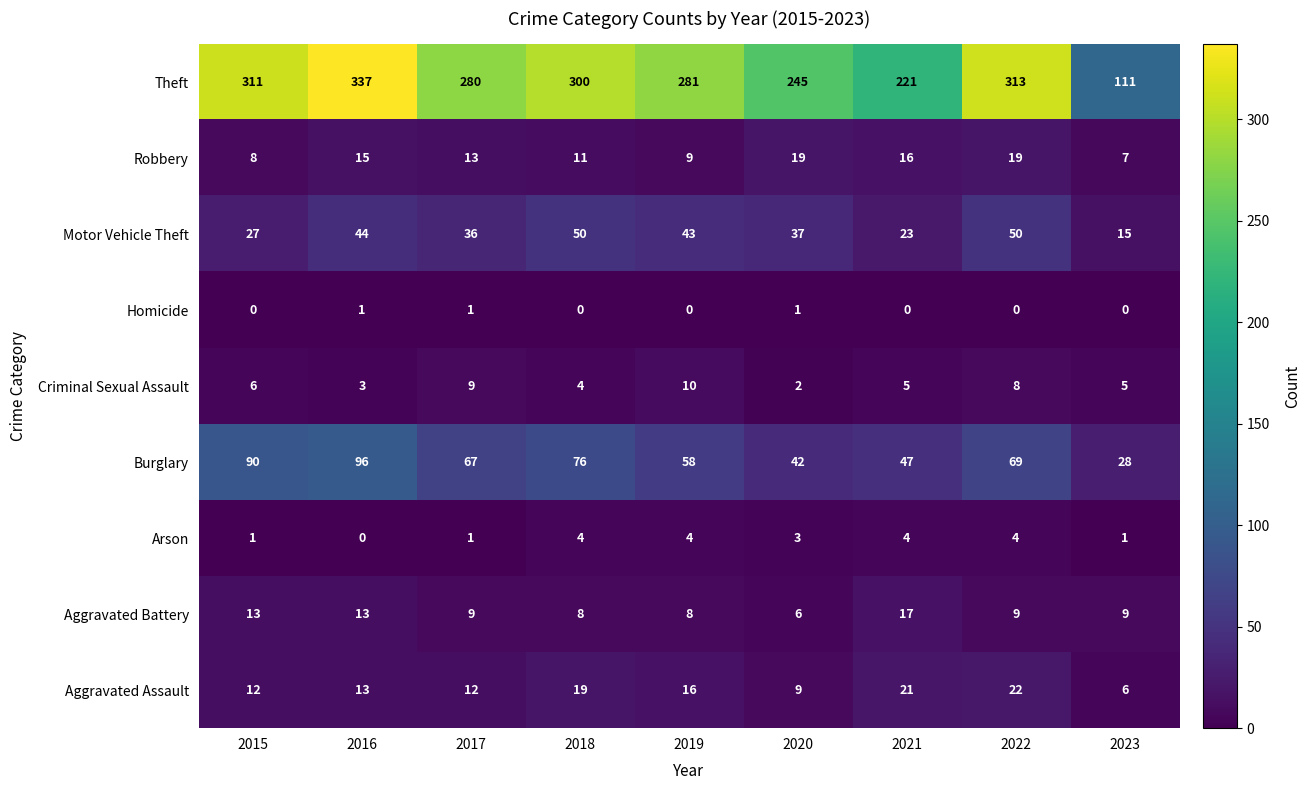

What is the difference between the second highest and second lowest values in the Motor Vehicle Theft series?

27